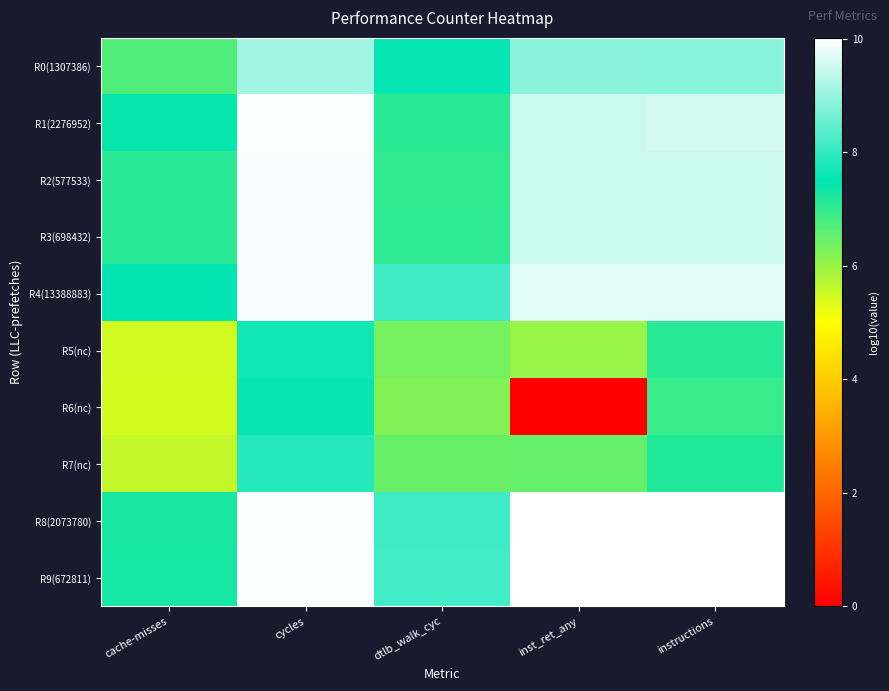

What is the difference between the highest and lowest values at instructions?

3.1